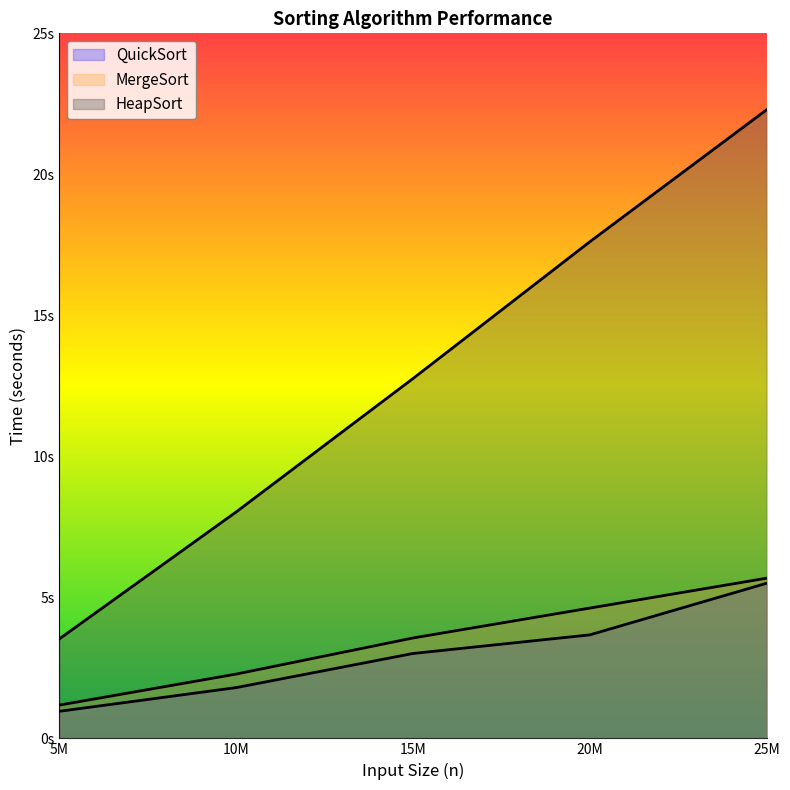

Does the chart display data point markers on the line(s)?

No